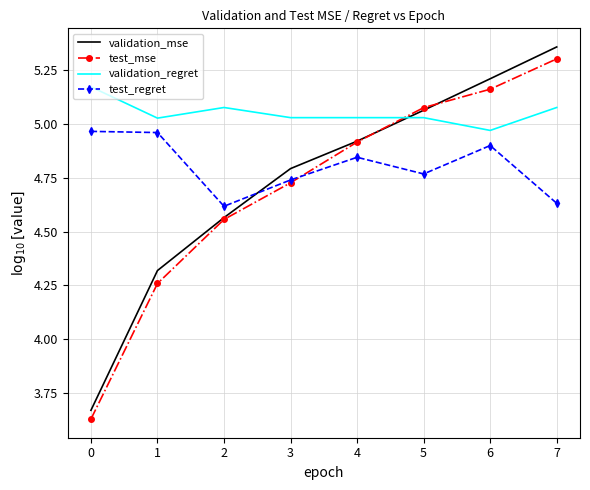

Which series changed the most between 3 and 4?

test_mse